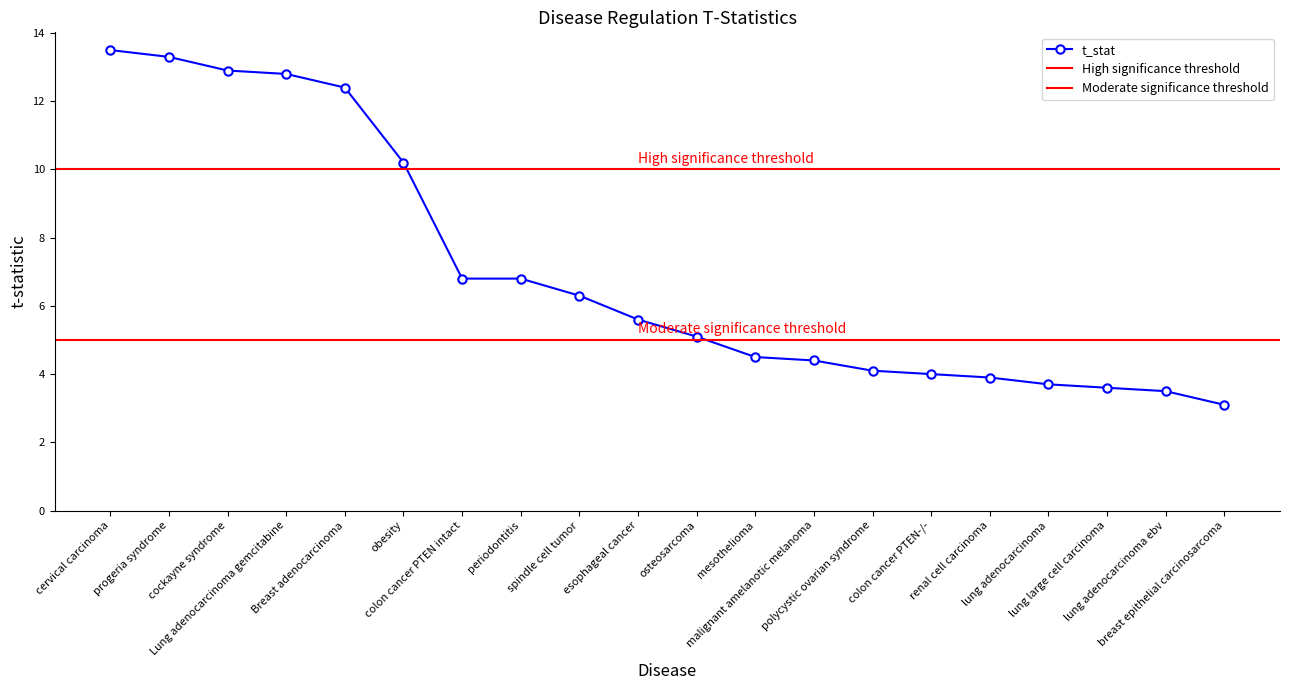

What is the value of the 13th point from the left?

4.4